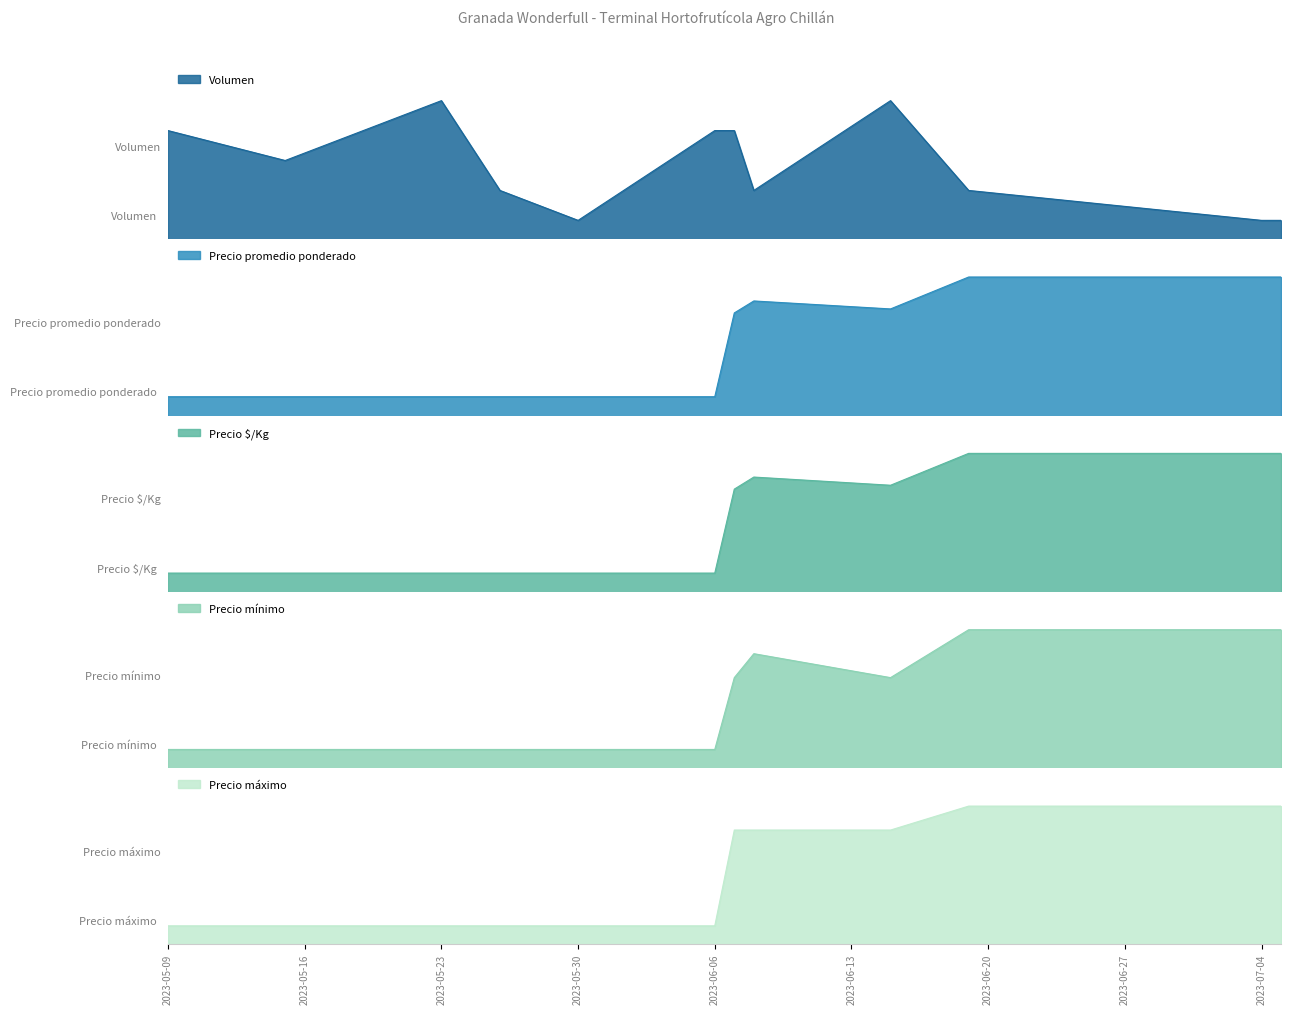

At how many categories does at least one series exceed 701?

12